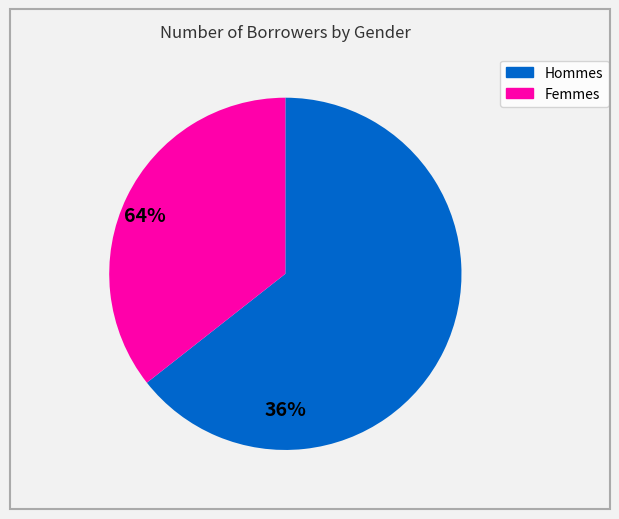

Does any single category account for the majority?

Yes